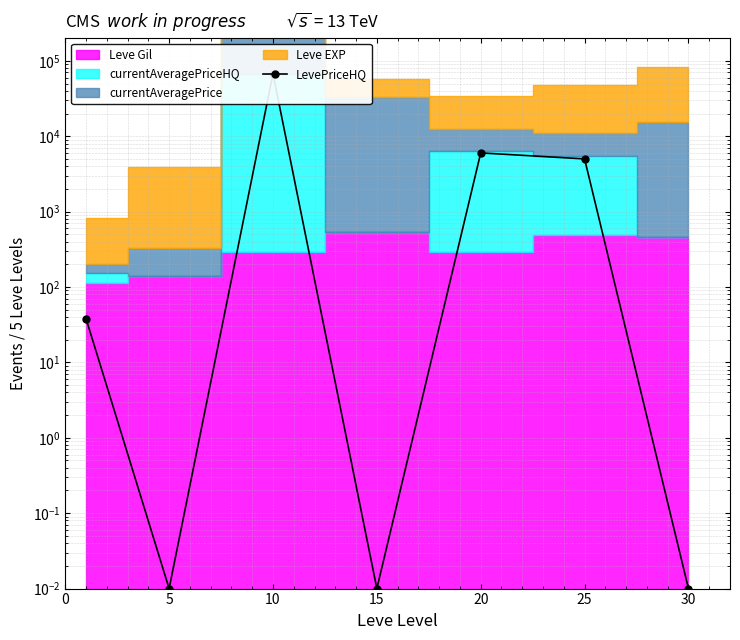

What is the value of the 5th point from the left?

6004.0